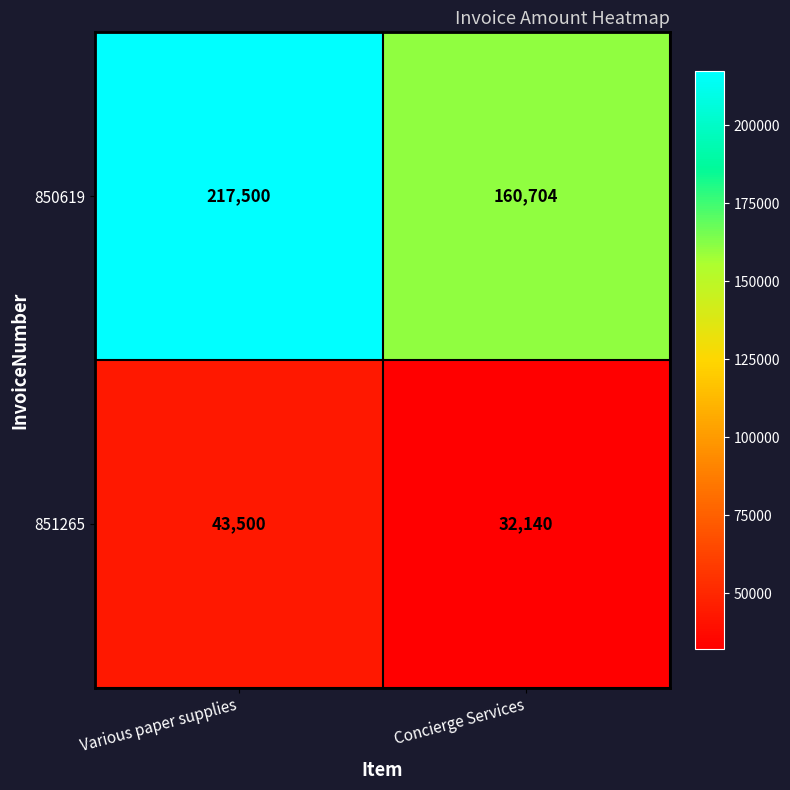

At how many categories does at least one series exceed 34050?

2